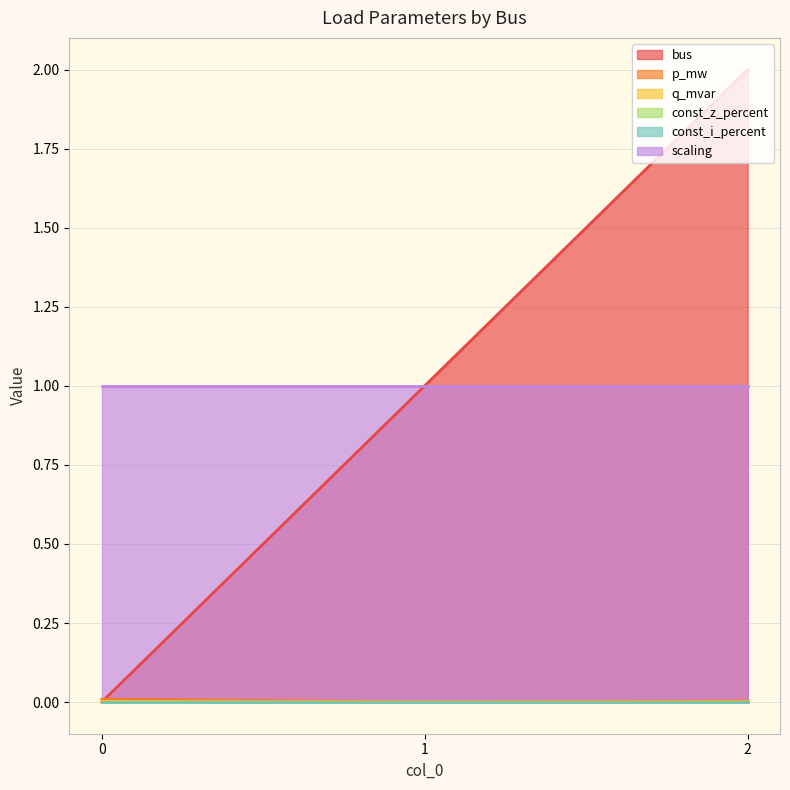

At how many categories does at least one series exceed 1?

1